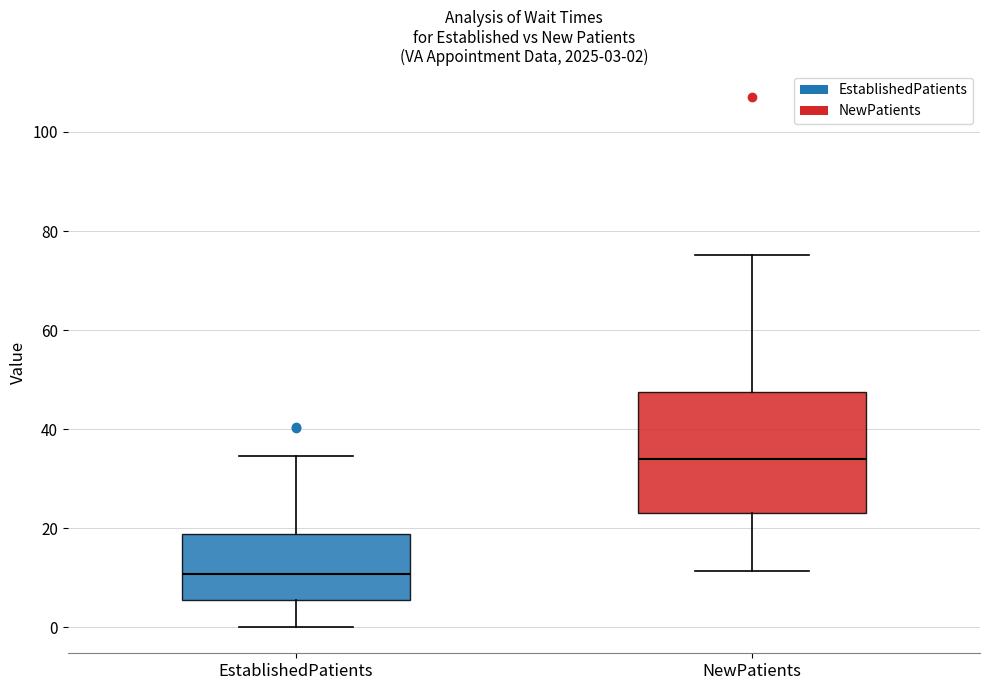

Comparing the boxes themselves (not the whiskers), which one is the tallest?

NewPatients